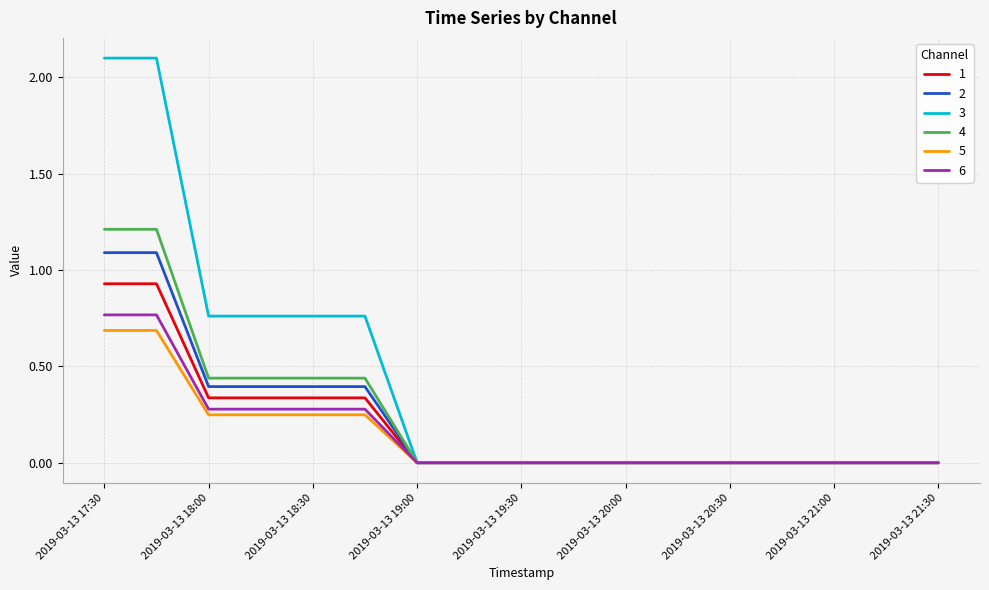

Which series has the widest spread of values?

3